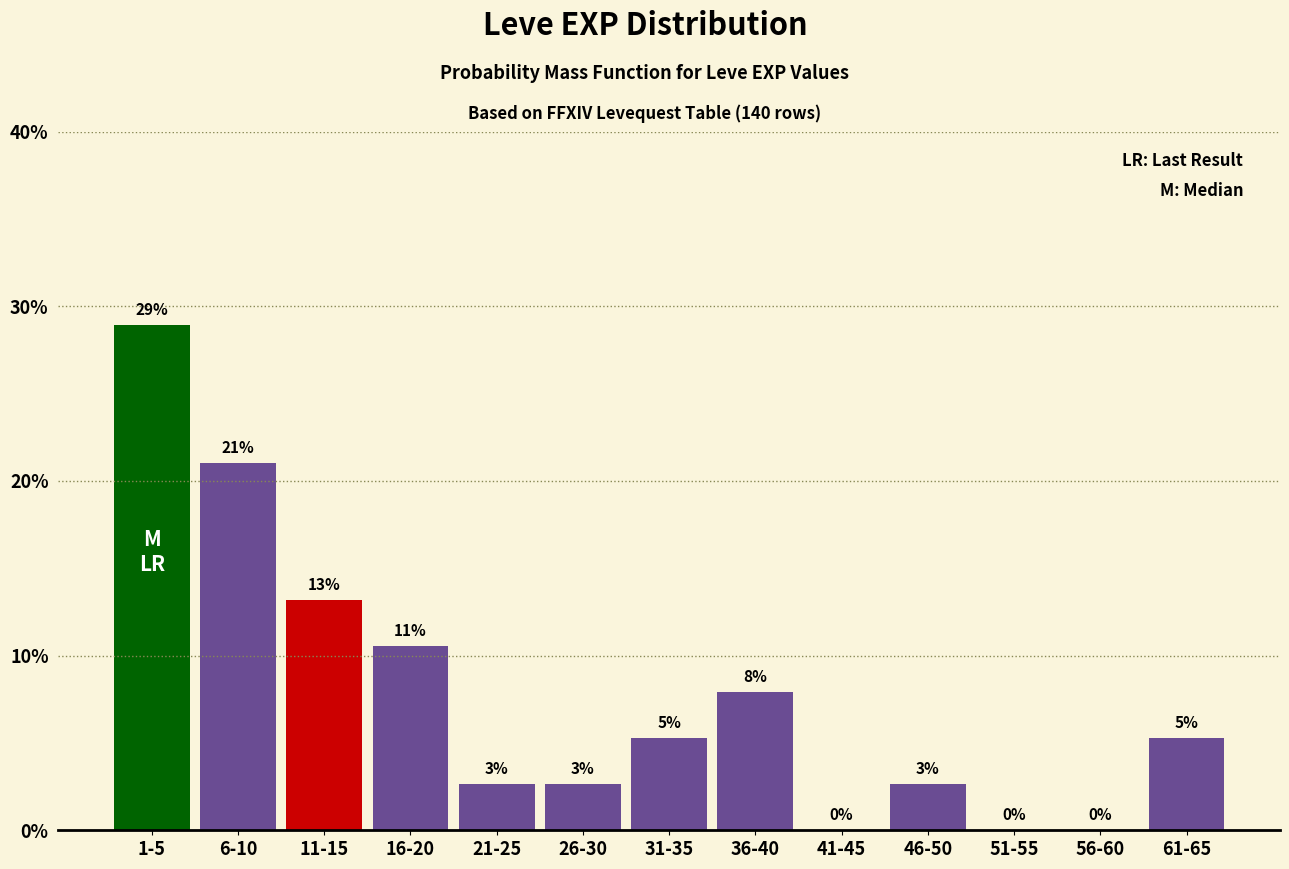

Are the bars horizontal?

No